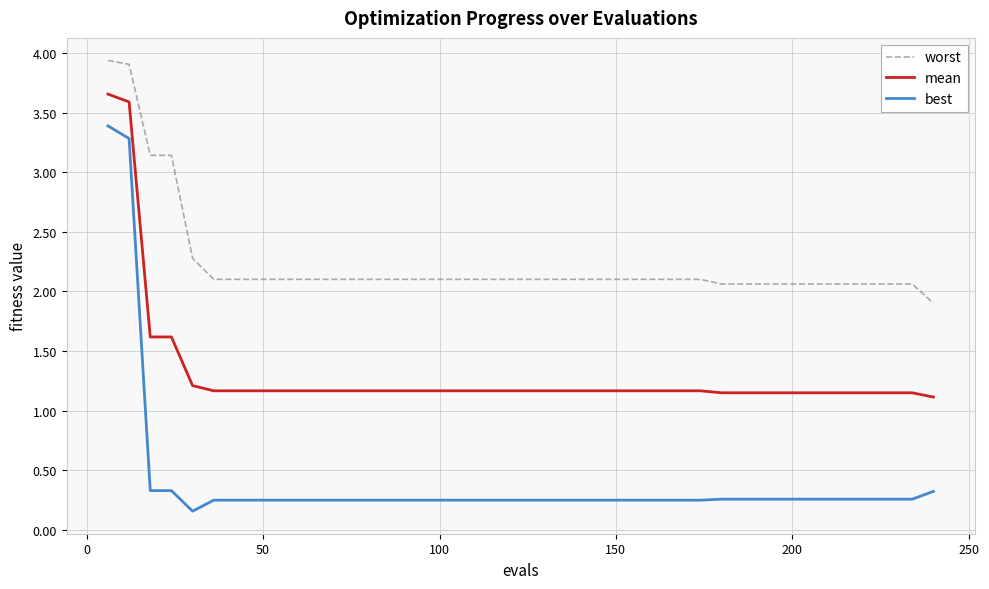

List the series in order of their overall mean, highest first.

worst, mean, best